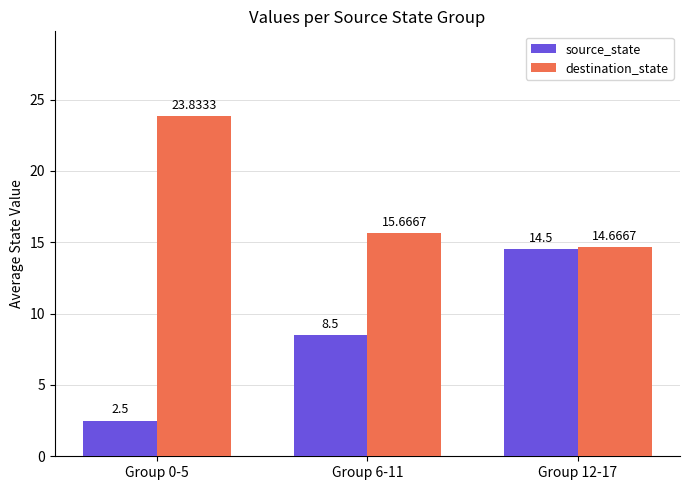

Which series has the largest total across all categories?

destination_state